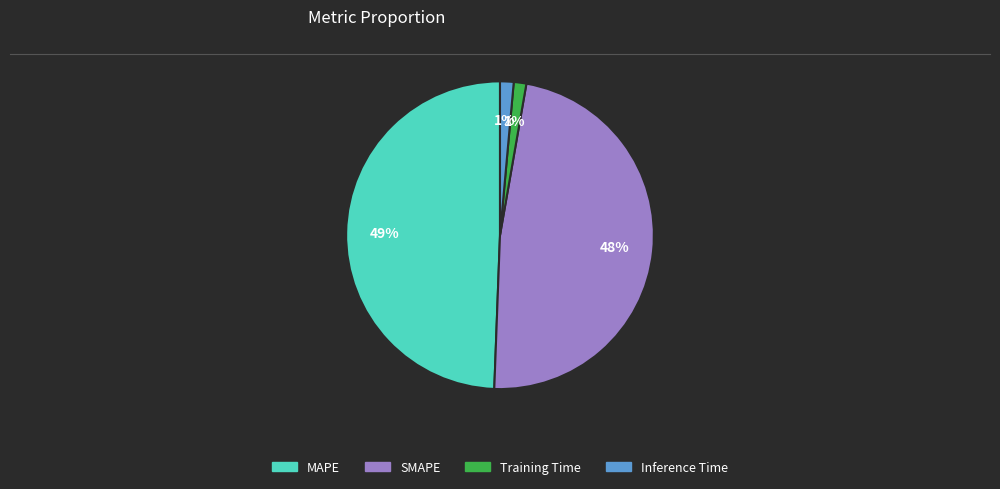

Which has a higher value, Inference Time or SMAPE?

SMAPE